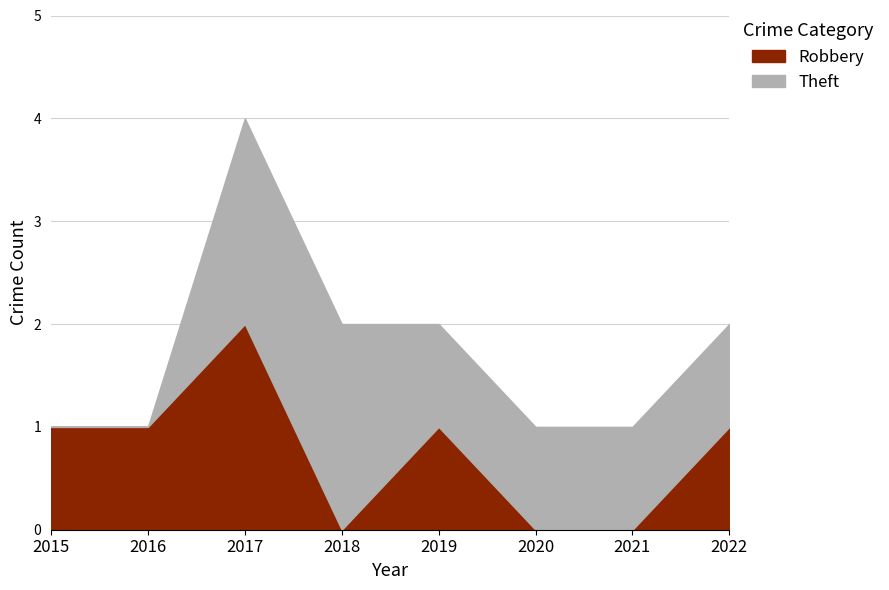

Which series changed the most between 2015 and 2017?

Theft